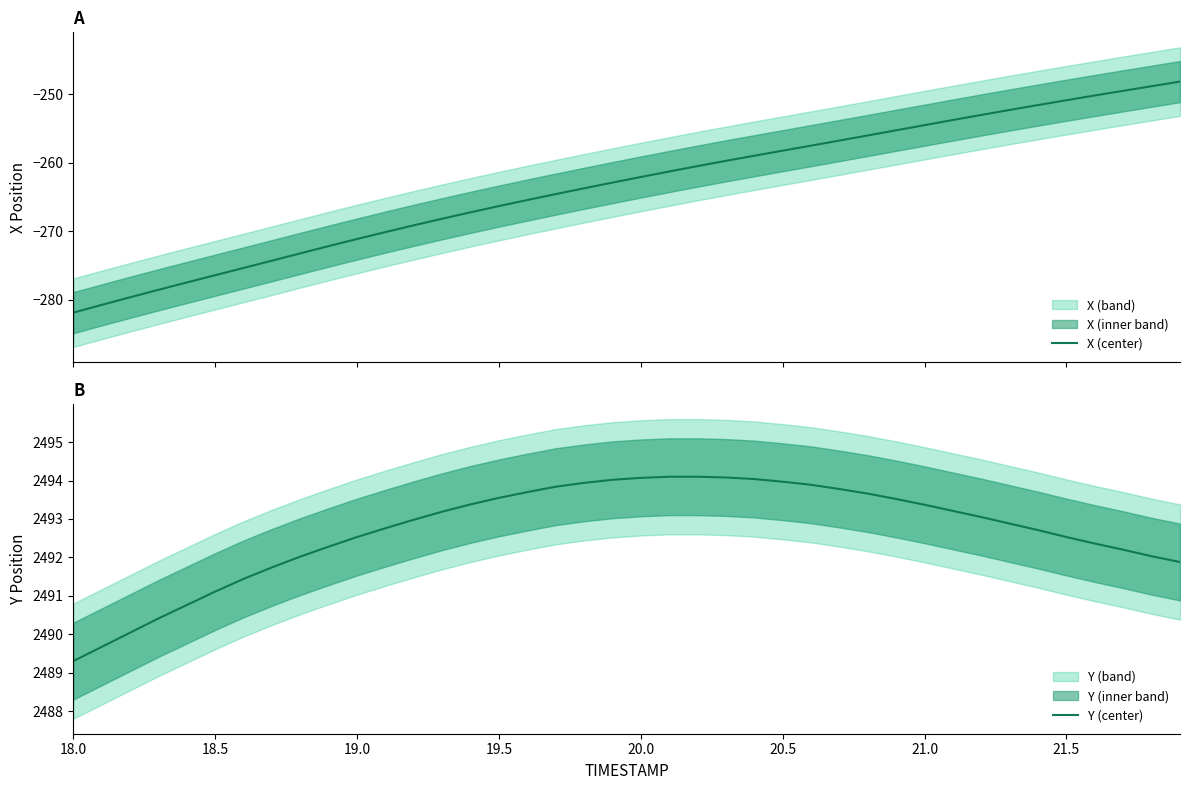

What is the lowest value of the Y (center) series?

2489.3